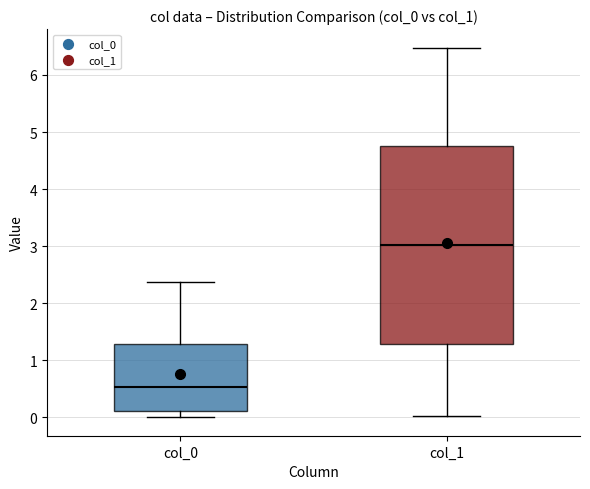

Which box is the tallest, from its lower edge to its upper edge?

col_1